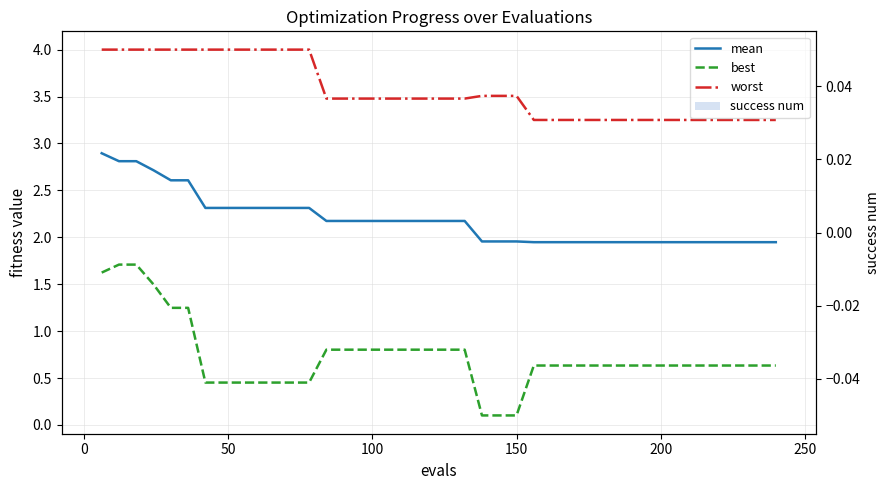

List the series in order of their overall mean, lowest first.

success num, best, mean, worst